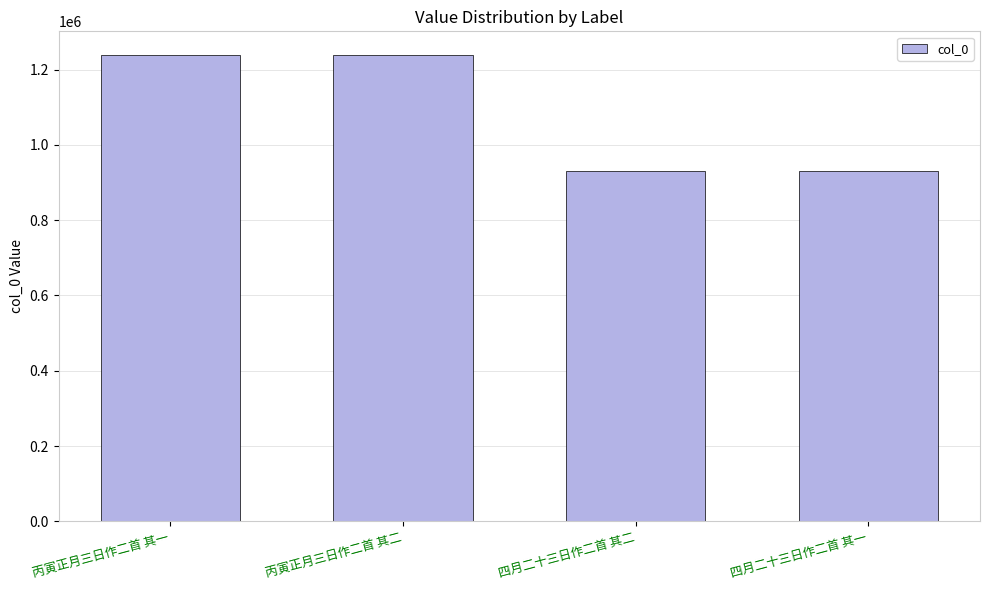

What is the maximum value shown in the chart?

1239442